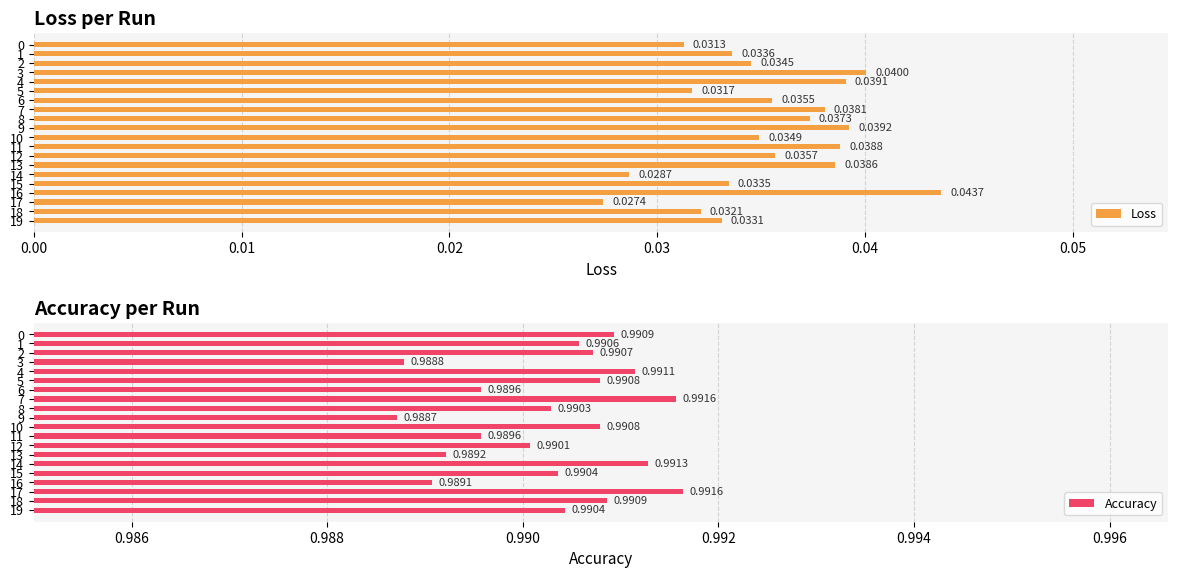

Rank the series at 12 from highest to lowest value.

Accuracy, Loss